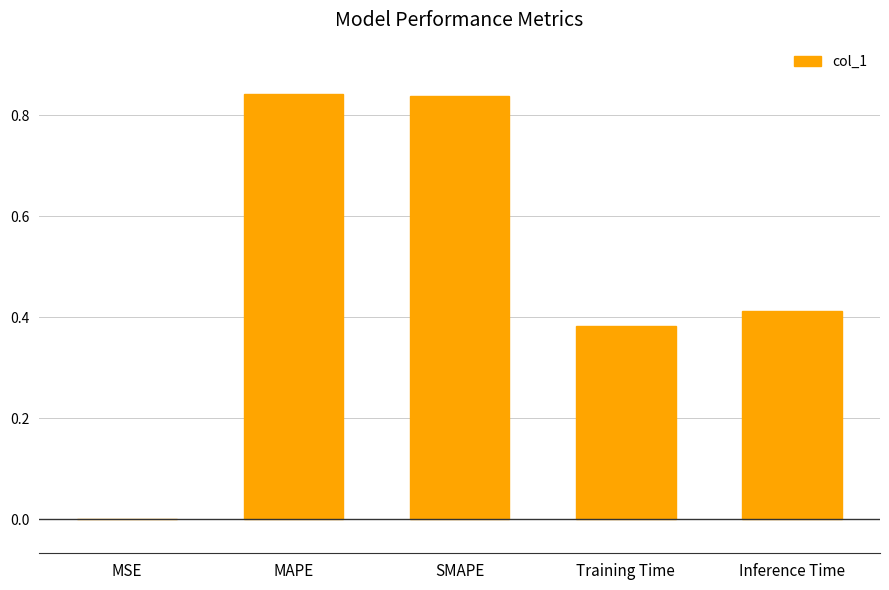

Between MSE and MAPE, which is larger?

MAPE